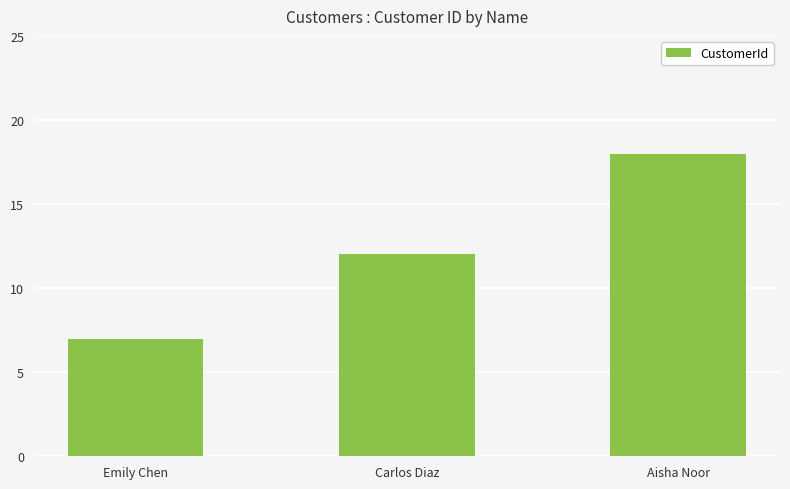

What is the approximate value at Aisha Noor?

18